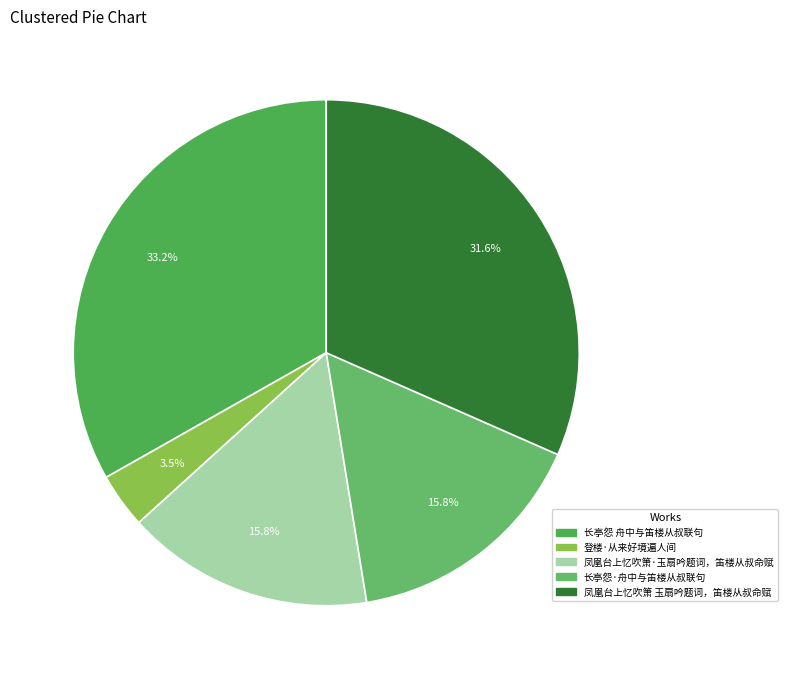

Does 凤凰台上忆吹箫 玉扇吟题词，笛楼从叔命赋 account for over 50% of the chart?

No